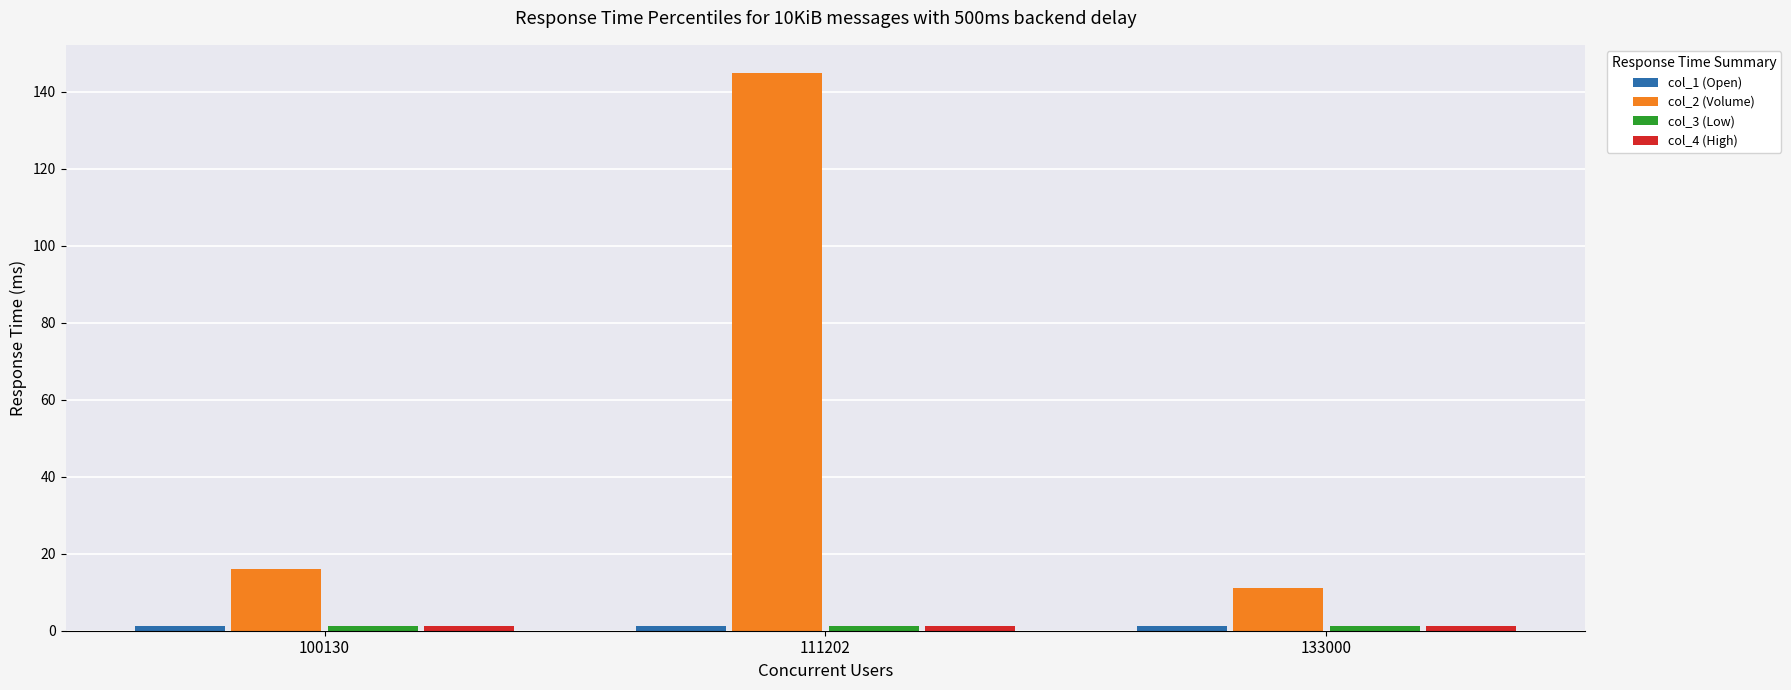

What is the value of the col_2 (Volume) bar at the 3rd from the left?

11.0